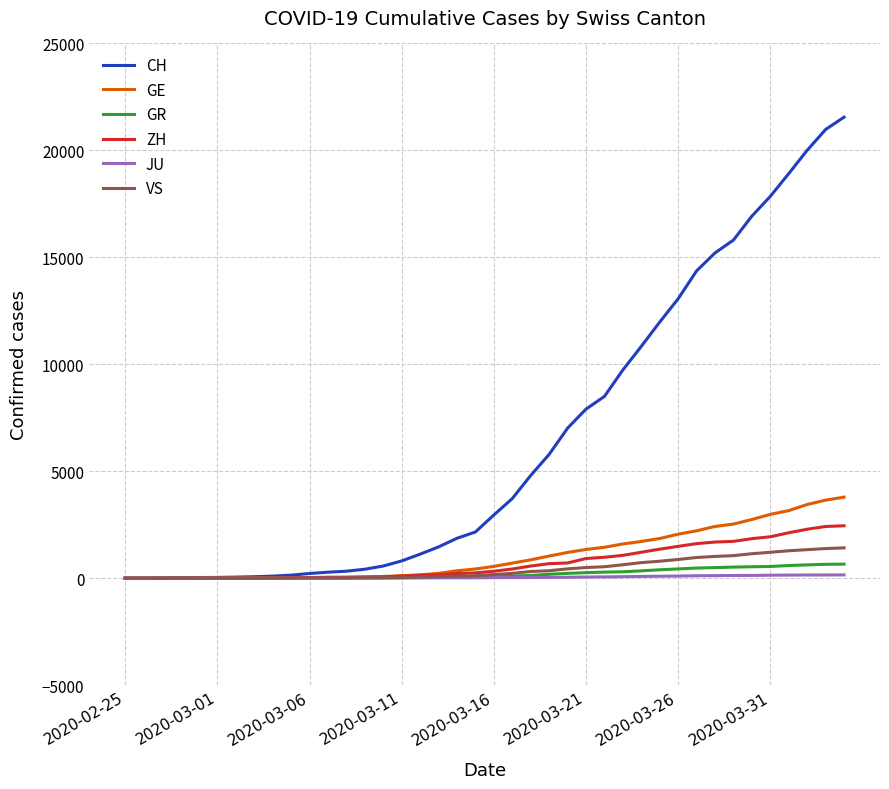

Which series has the widest spread of values?

CH